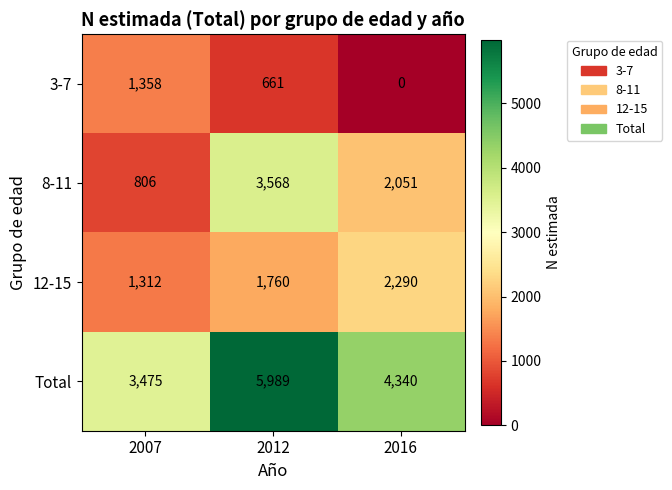

What is the spread (max minus min) of values at 2016?

4340